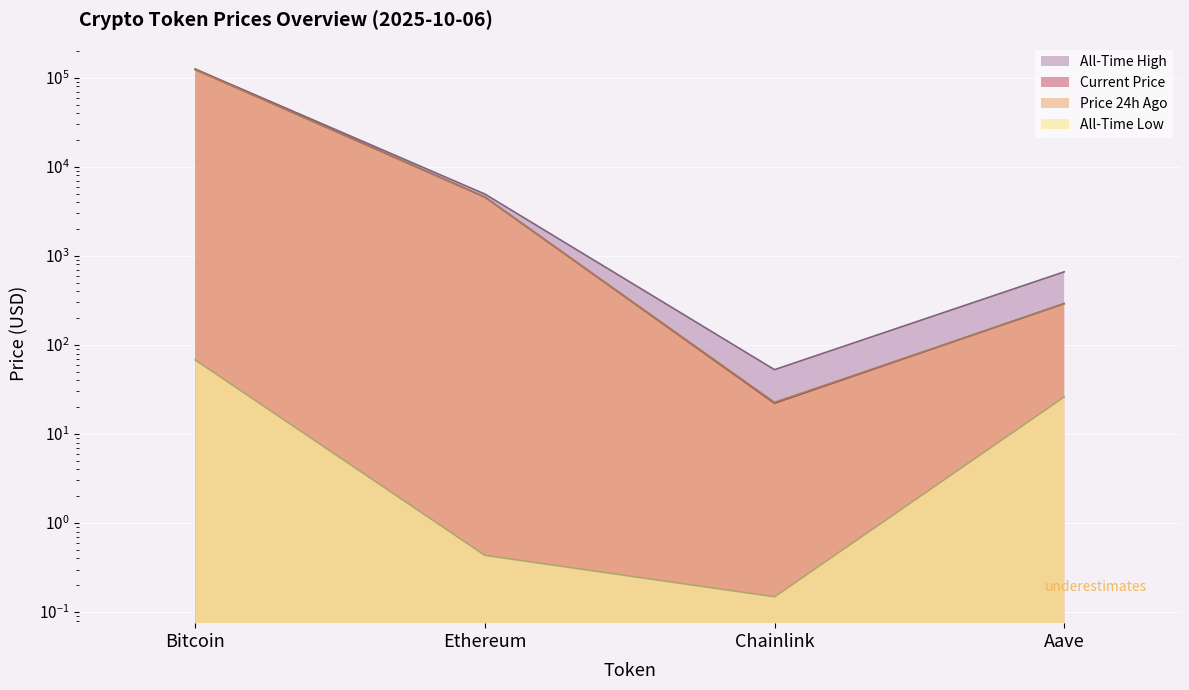

At which category is the sum across all series the highest?

Bitcoin